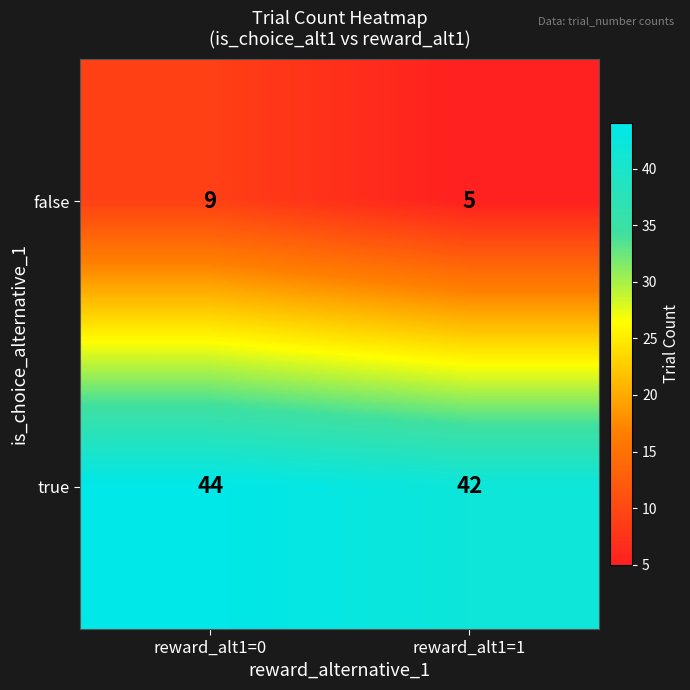

Between reward_alt1=0 and reward_alt1=1, which series saw the biggest shift?

false